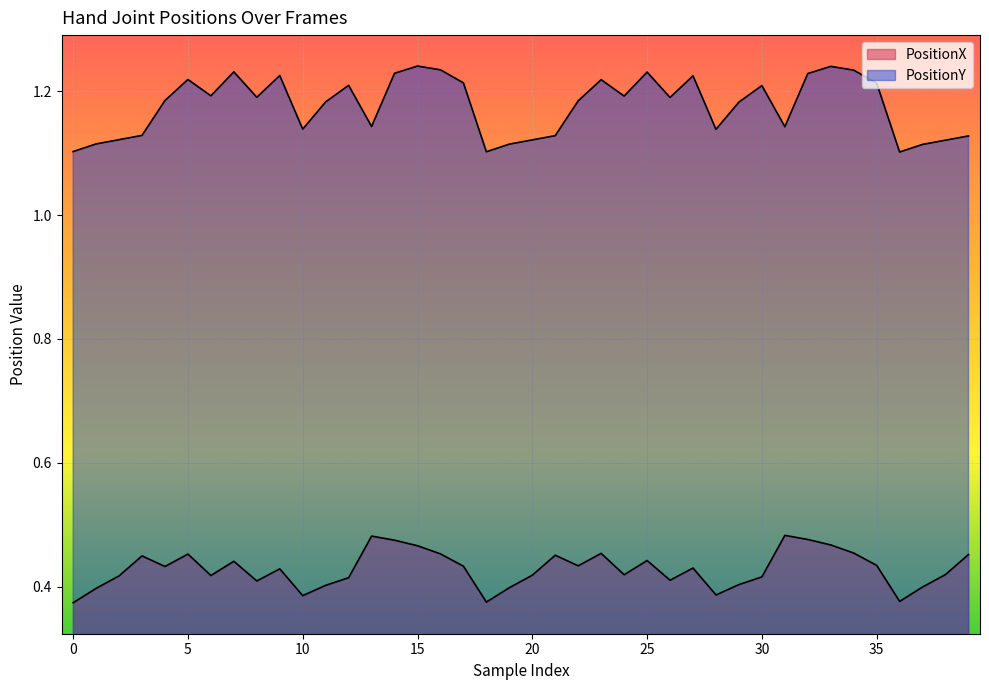

Count the number of data series in this chart.

2